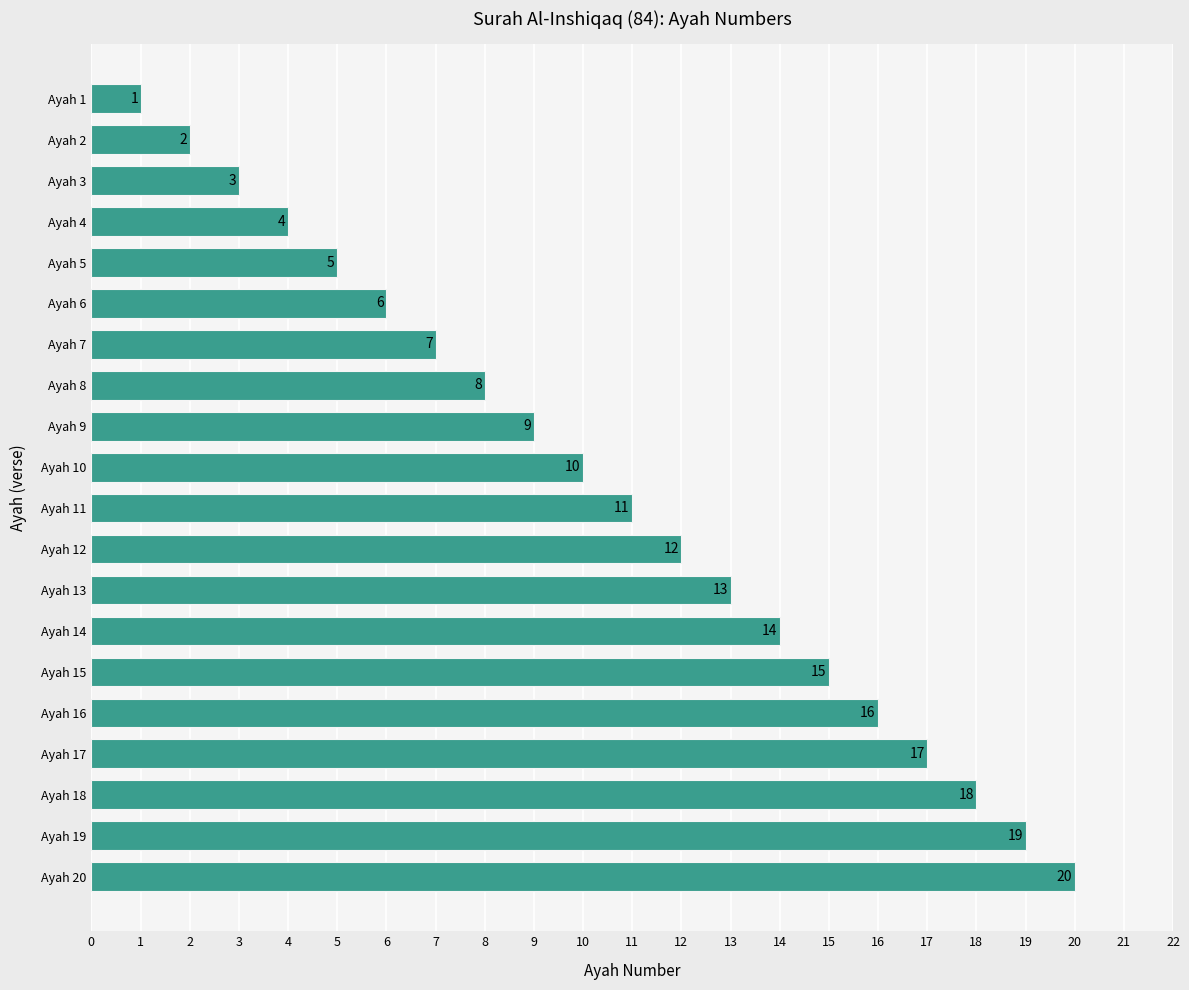

Rank the categories by value from lowest to highest.

Ayah 1, Ayah 2, Ayah 3, Ayah 4, Ayah 5, Ayah 6, Ayah 7, Ayah 8, Ayah 9, Ayah 10, Ayah 11, Ayah 12, Ayah 13, Ayah 14, Ayah 15, Ayah 16, Ayah 17, Ayah 18, Ayah 19, Ayah 20